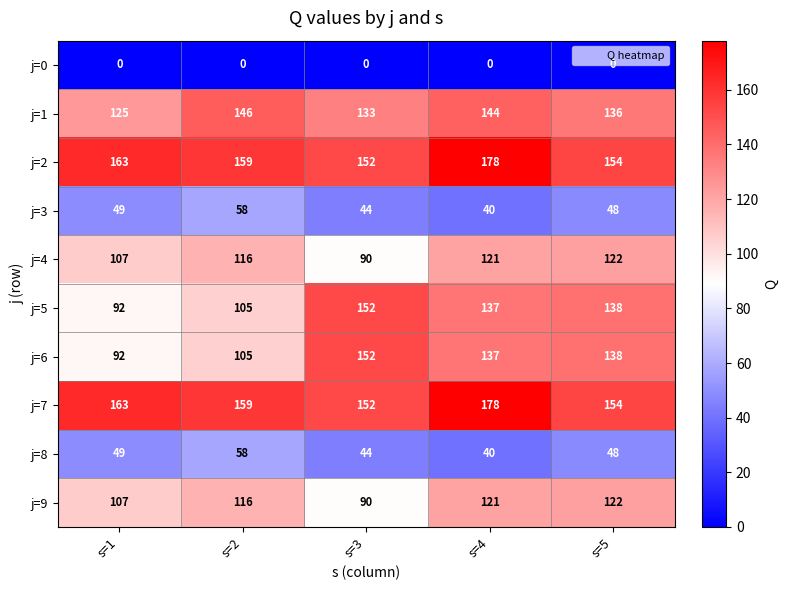

What is the spread (max minus min) of values at s=5?

154